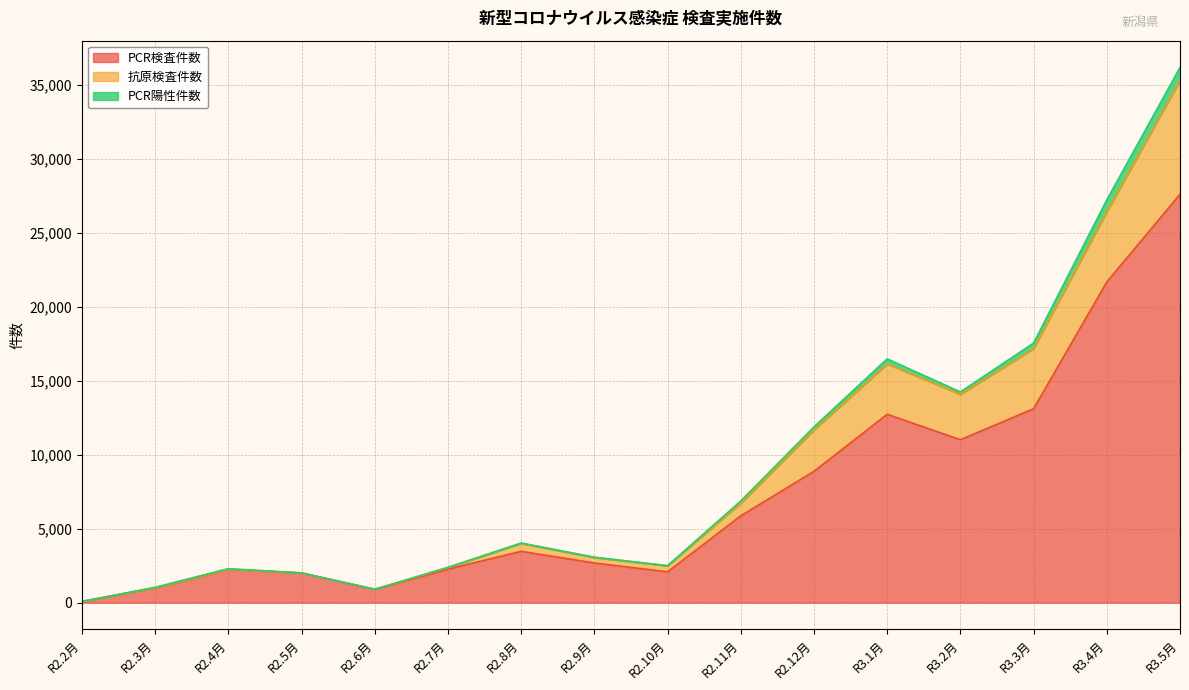

What is the label of the 4th point from the left?

R2.5月